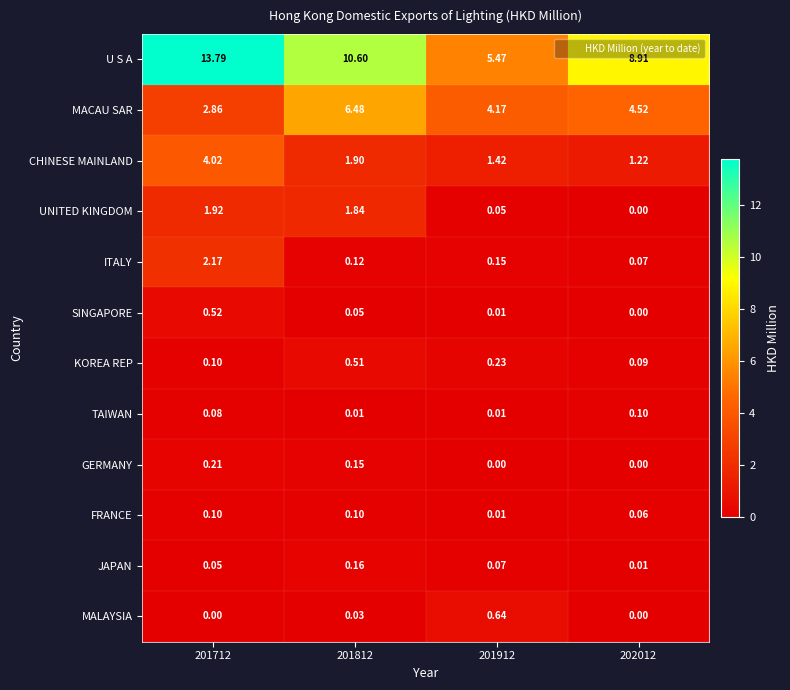

What is the total value across all series at 201712?

25.8